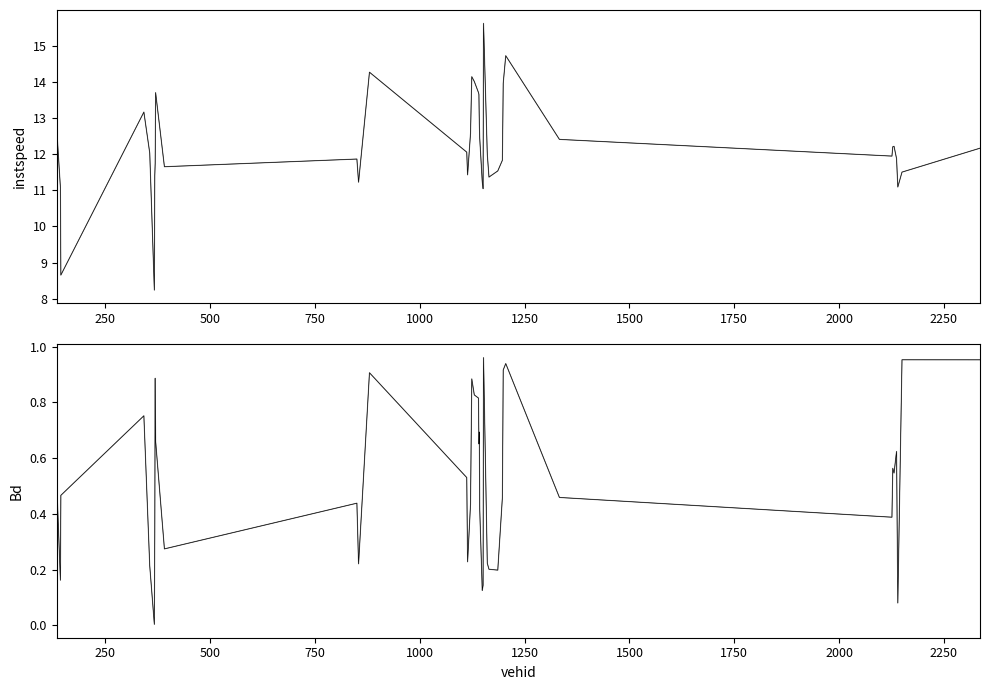

What is the sum of all Bd values?

20.5